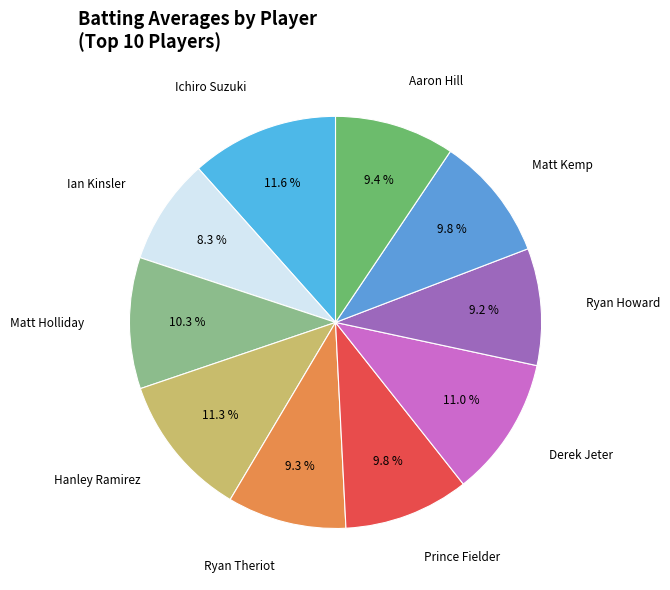

How many slices are in this pie chart?

10